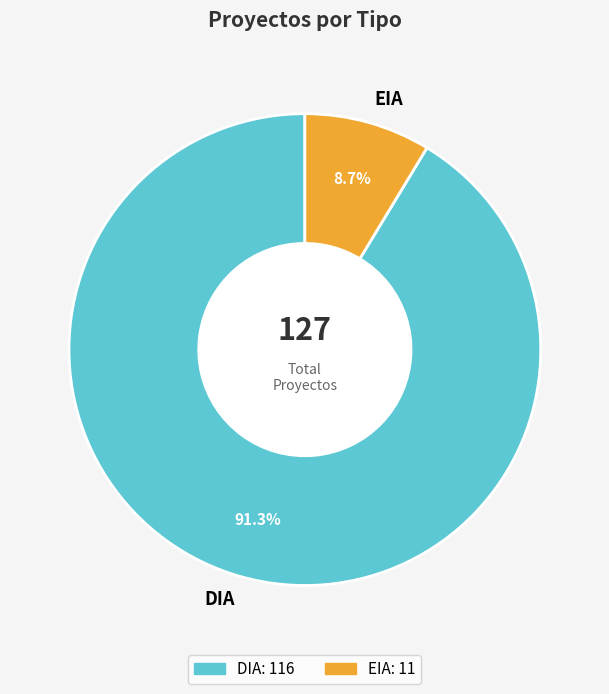

Approximately how many times larger is the value at DIA compared to EIA?

10.5